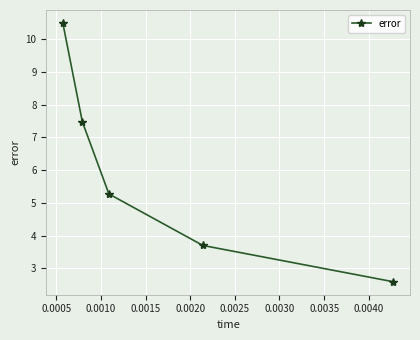

How many data points are above 5?

3